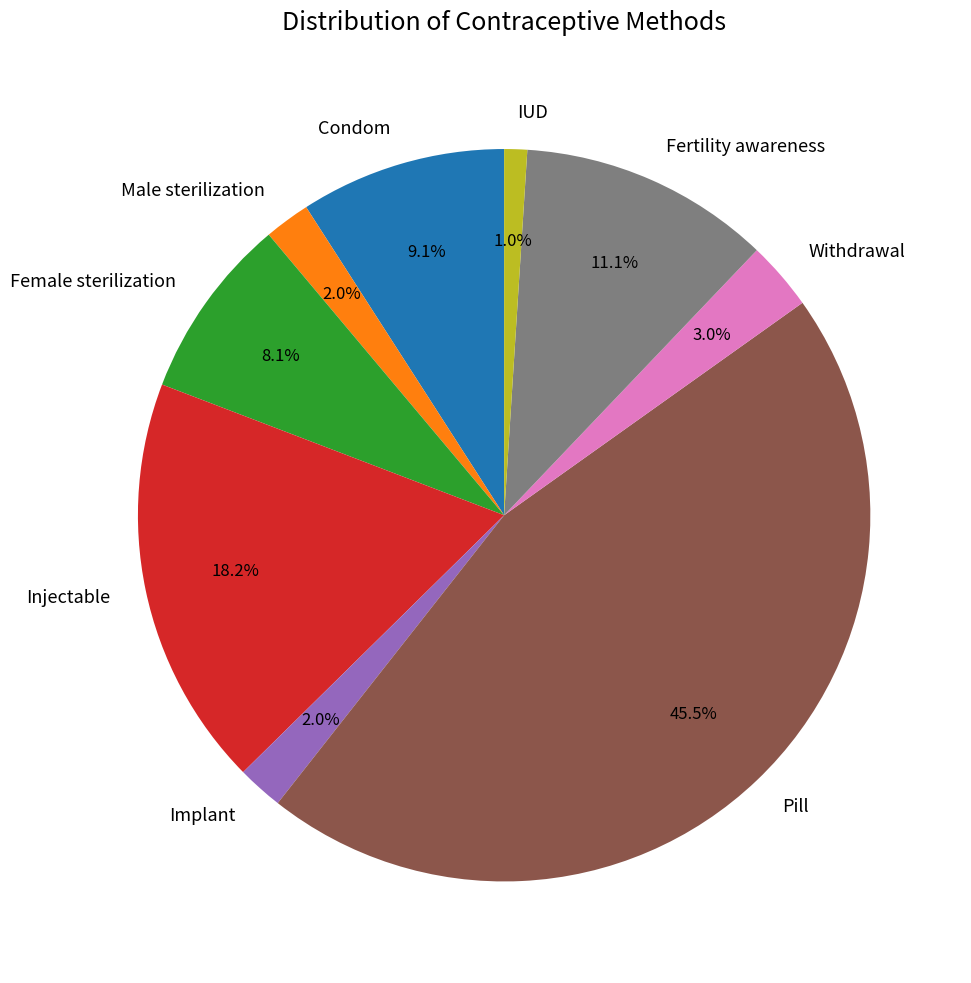

Is it true that Male sterilization is 2% of the pie?

True